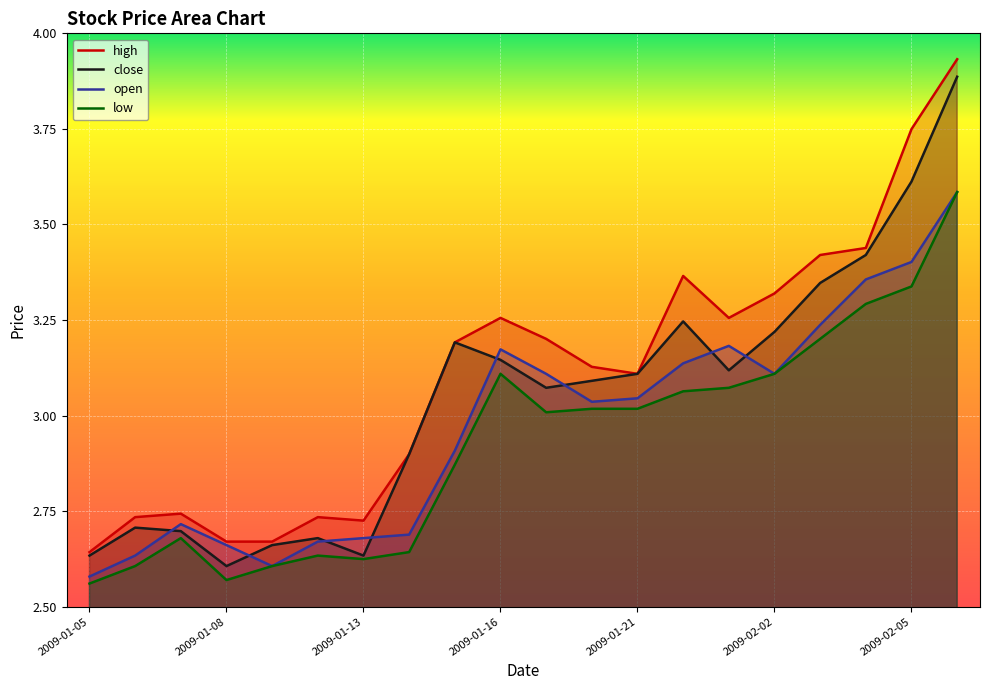

Which category has the lowest value in the close series?

2009-01-08